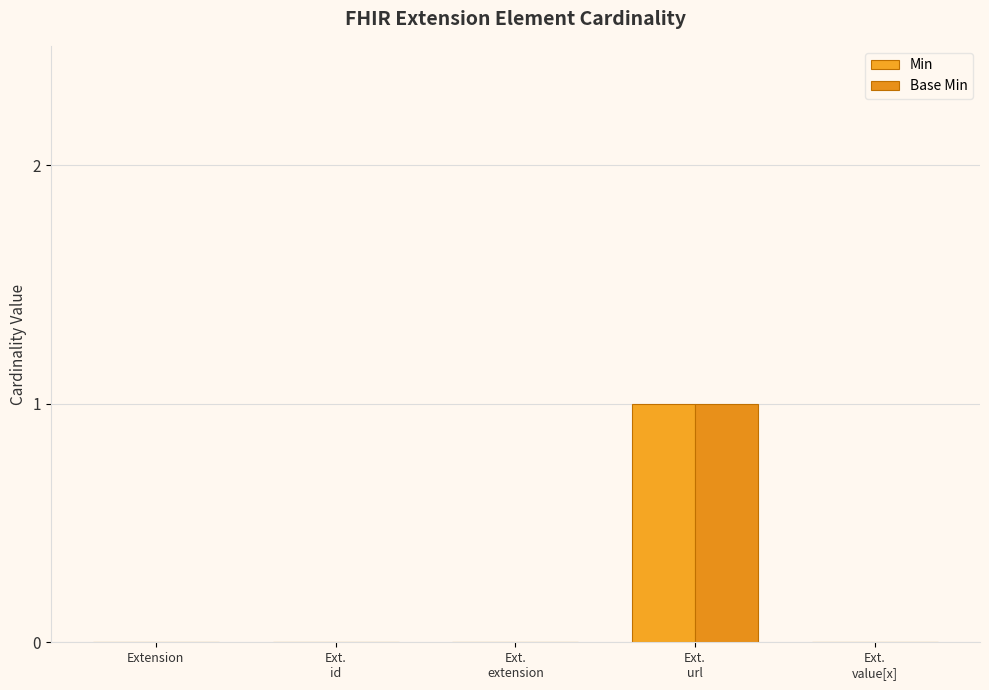

Rank the series by their maximum value, from highest to lowest.

Min, Base Min